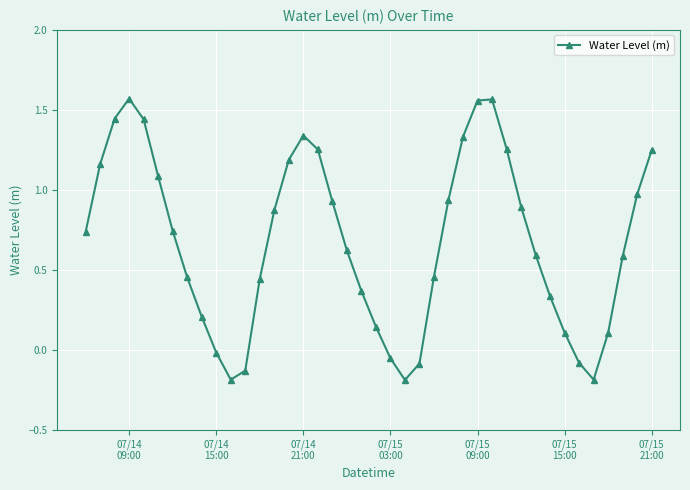

How many points are lower than both their immediate neighbors (excluding endpoints)?

3